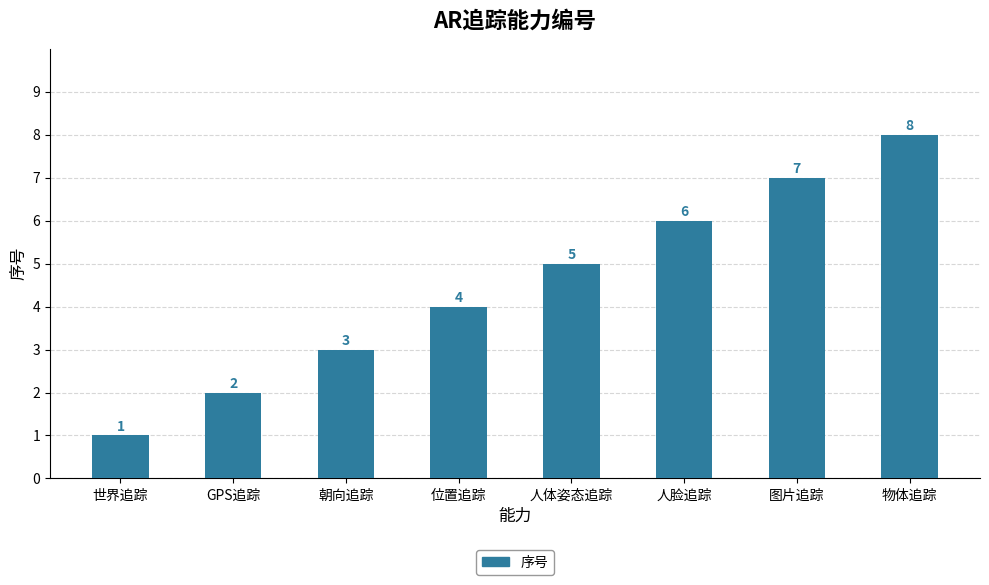

What is the label of the 7th bar from the right?

GPS追踪